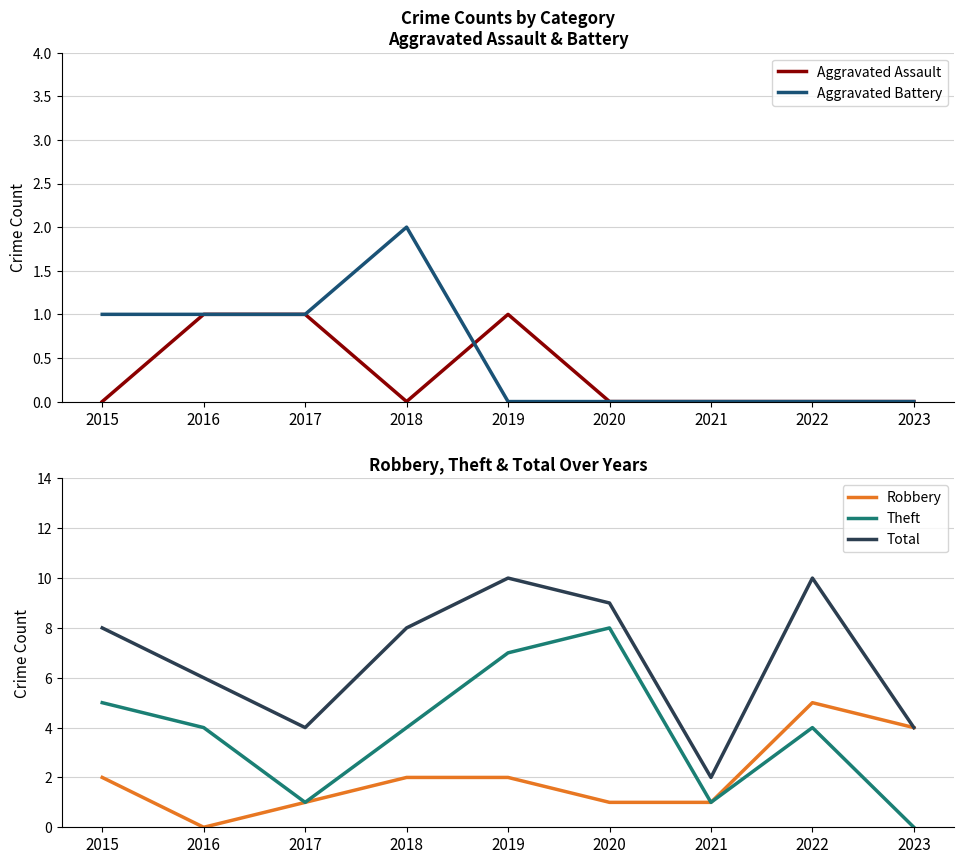

Is this an area chart (filled region under the line)?

No